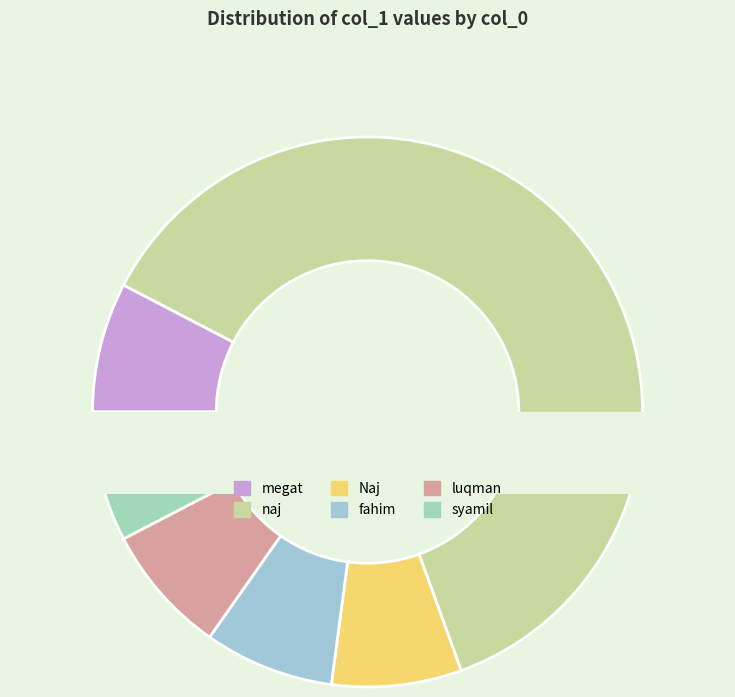

Is it true that Naj is 8% of the pie?

True